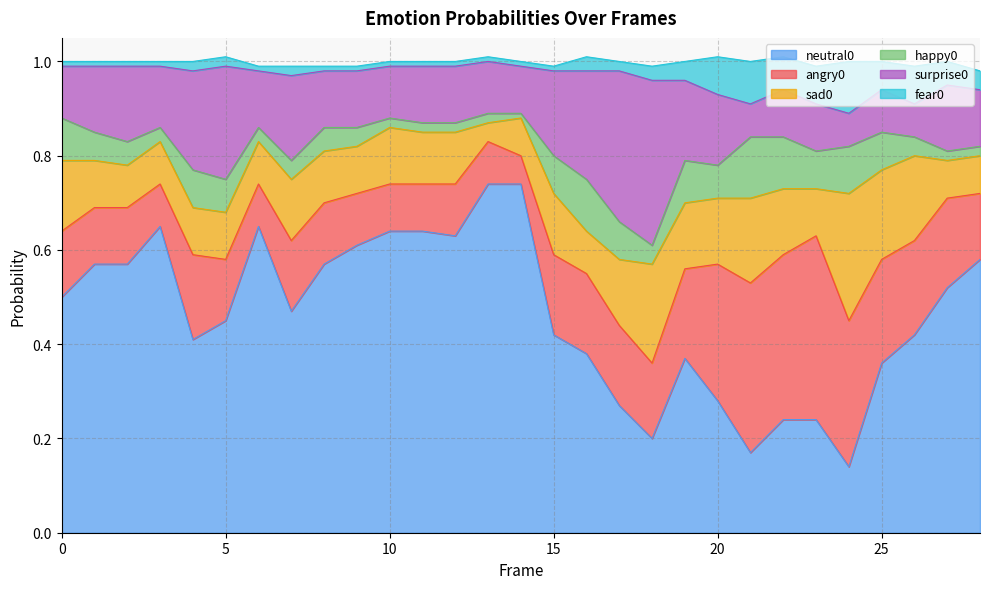

At which category does angry0 reach its first local valley?

3